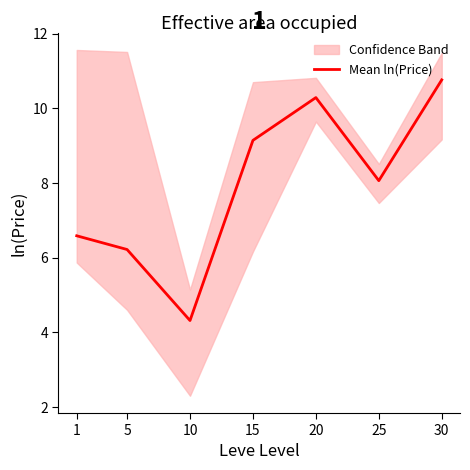

List the labels in order of value, smallest first.

10, 5, 1, 25, 15, 20, 30